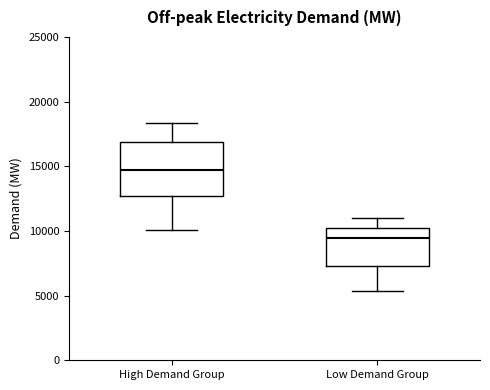

Where is the lower edge of the box for Low Demand Group on the y-axis? The values are not printed on the chart, so give them approximately, as read against the axis.

7500